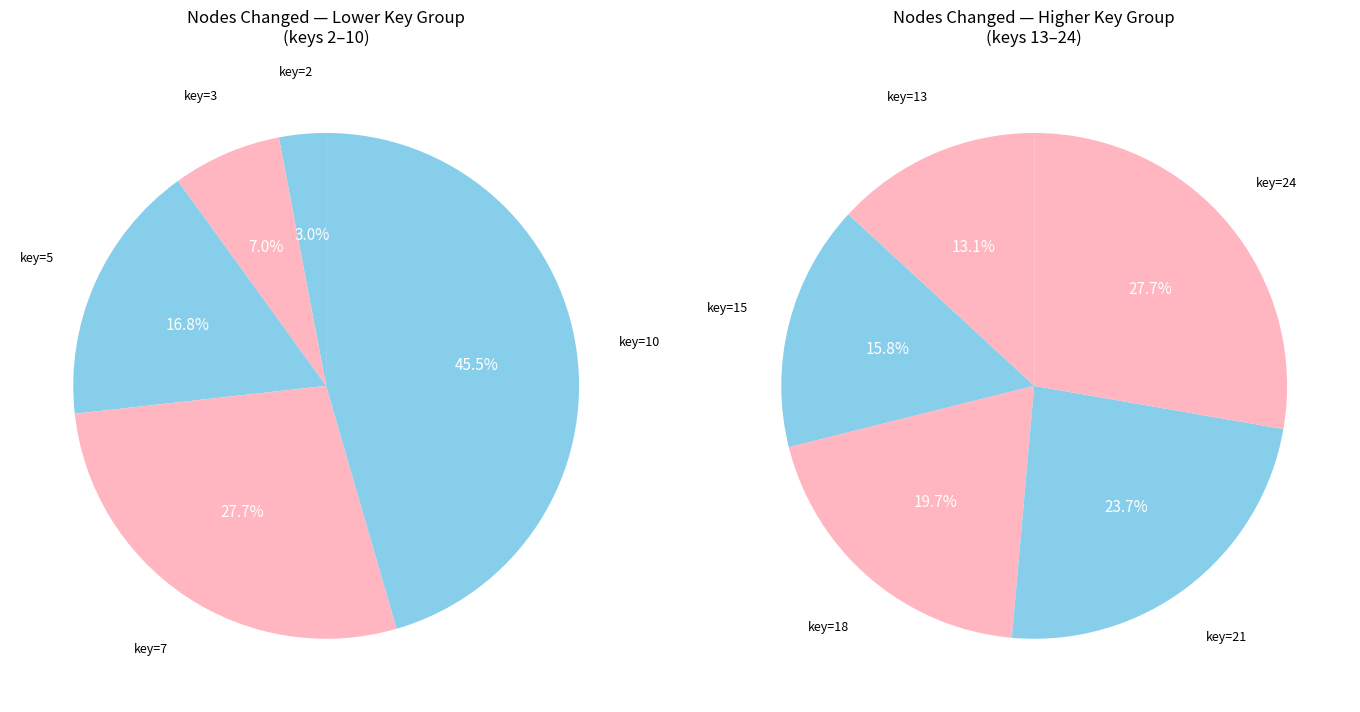

Which category has the biggest portion of the pie?

10